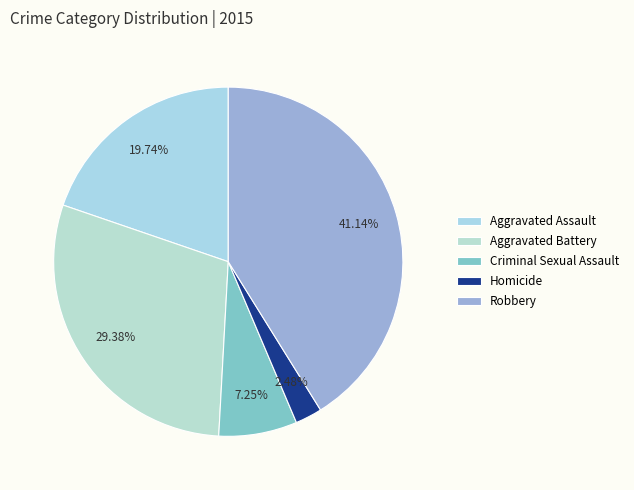

To the nearest percent, what is the average slice percentage?

20%